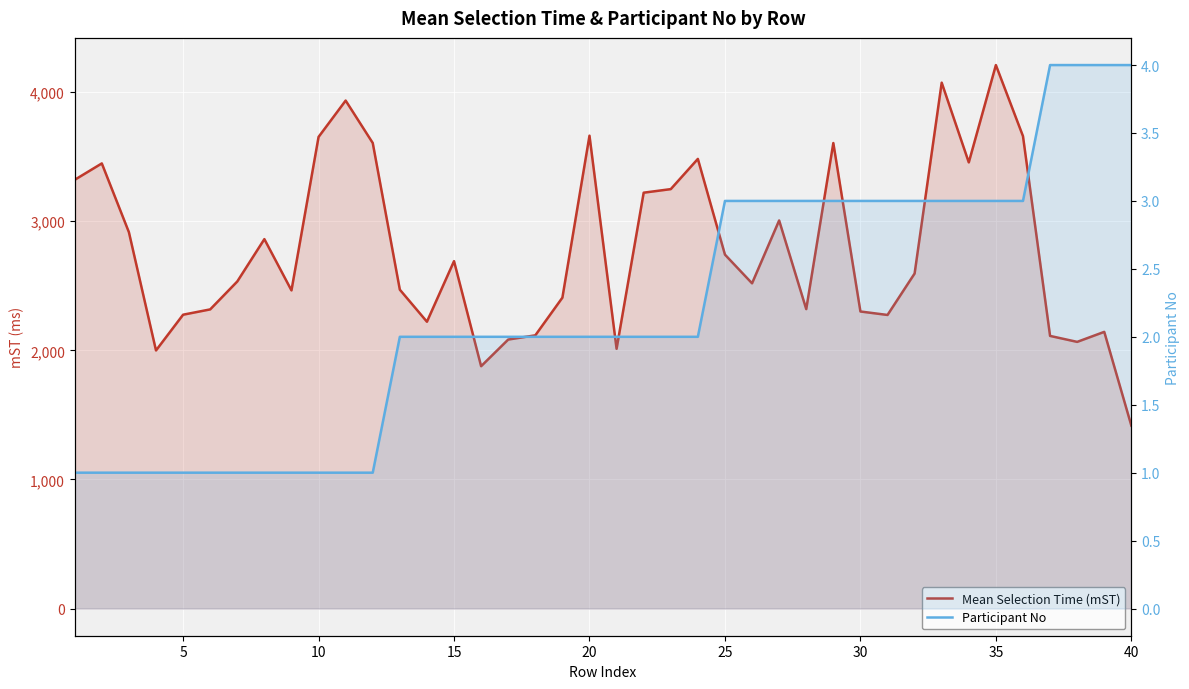

How many lines are shown in the chart?

2